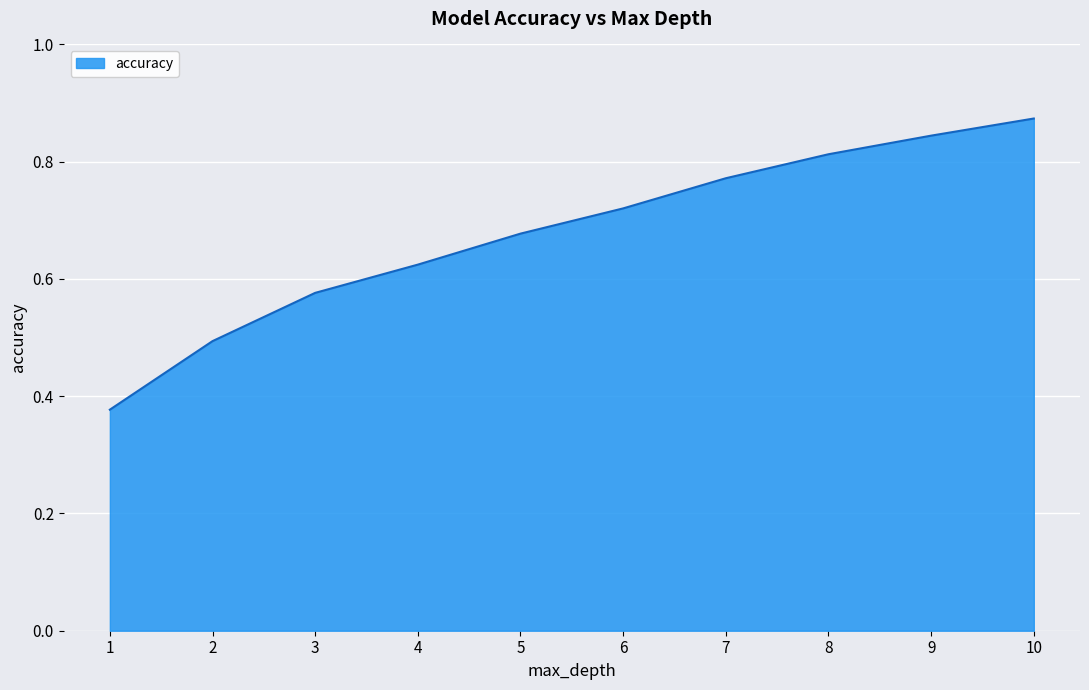

What is the change in value from 4 to 8?

+0.2